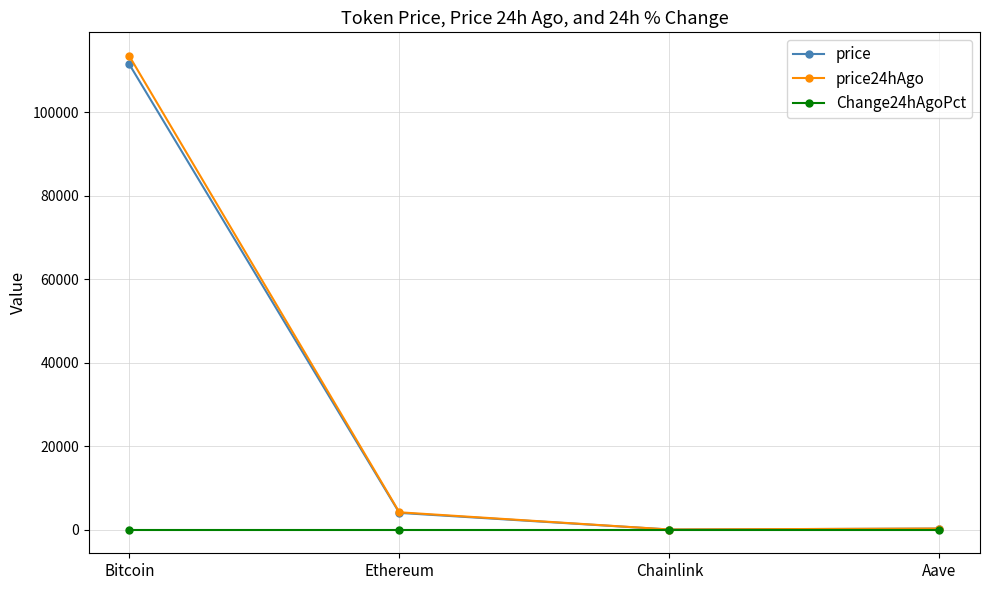

Is the value of price24hAgo at Bitcoin greater than the value of Change24hAgoPct at Ethereum?

Yes